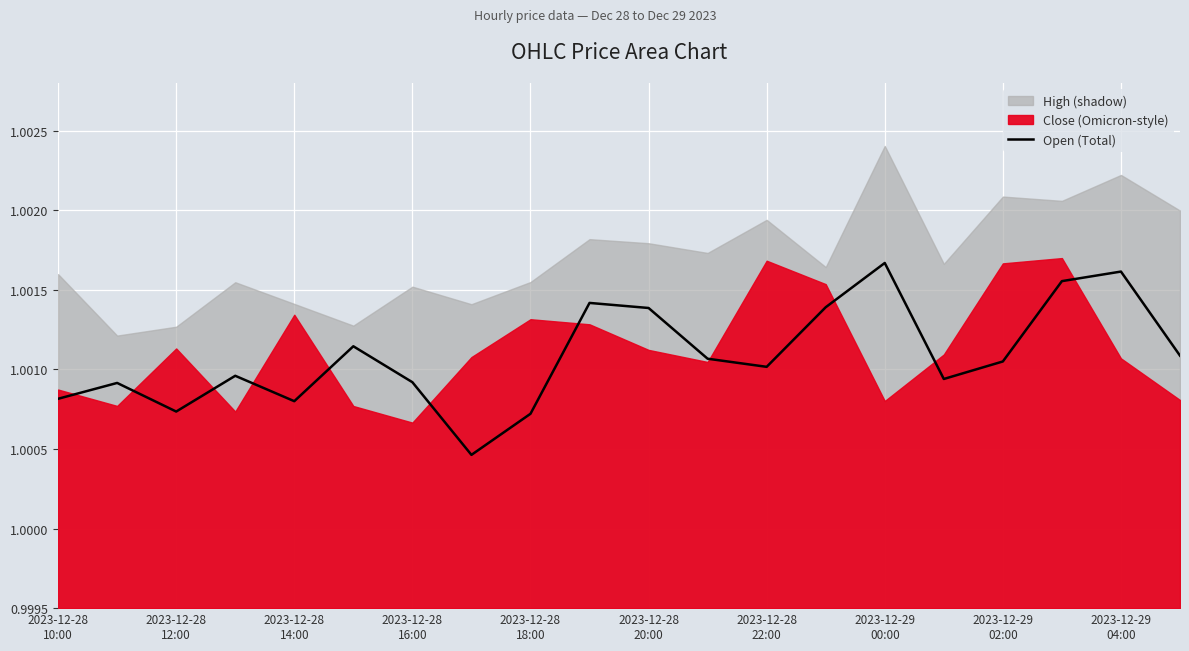

What is the value of the 8th point from the left?

1.0